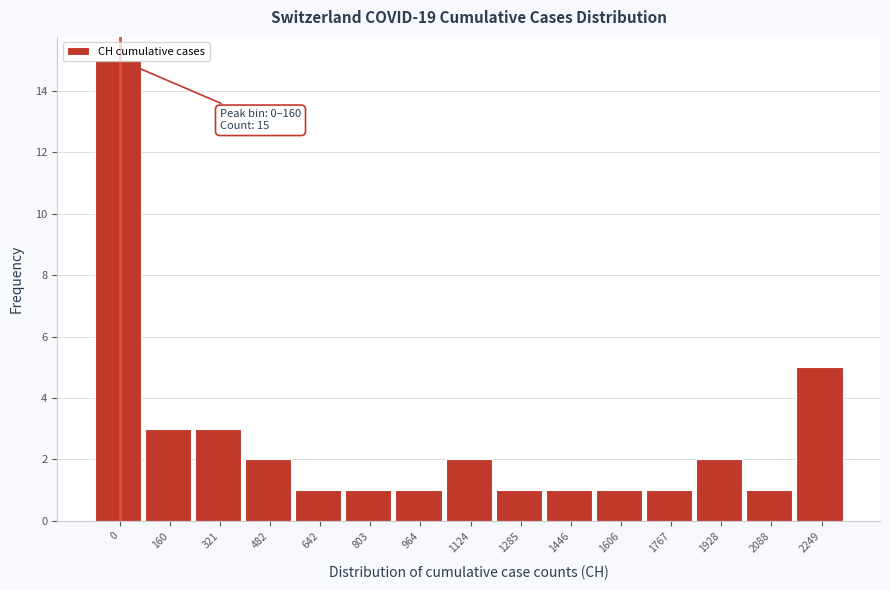

The chart shows a value of 1 at 1285. True or false?

True